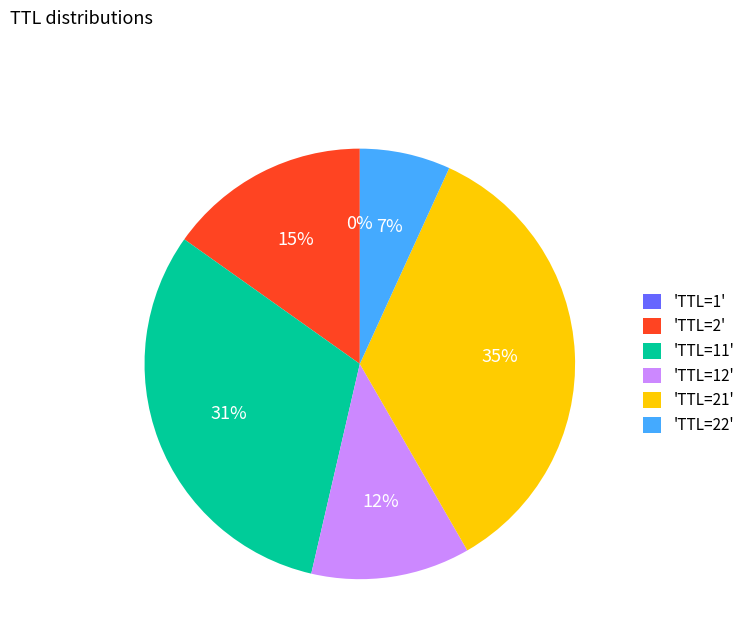

Between 'TTL=21' and 'TTL=11', which is larger?

'TTL=21'